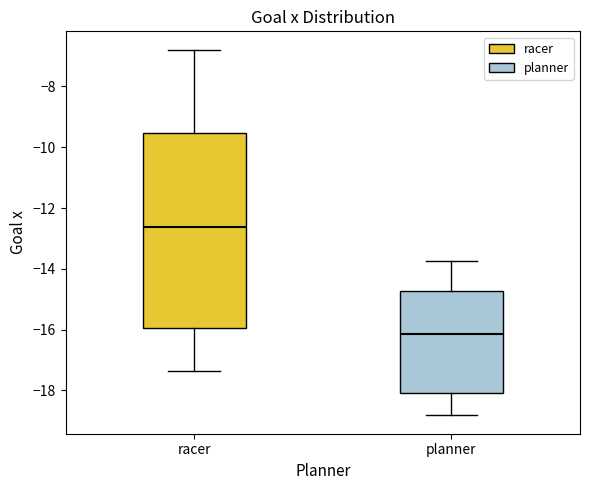

Reading left to right, transcribe this box plot: for each box, give where its median line is, the range the box spans, and where its two whiskers end, as read against the y-axis. The values are not printed on the chart, so give them approximately, as read against the axis.

racer: median -12.6, box -16.0 to -9.6, whiskers -17.4 to -6.8
planner: median -16.2, box -18.0 to -14.8, whiskers -18.8 to -13.8